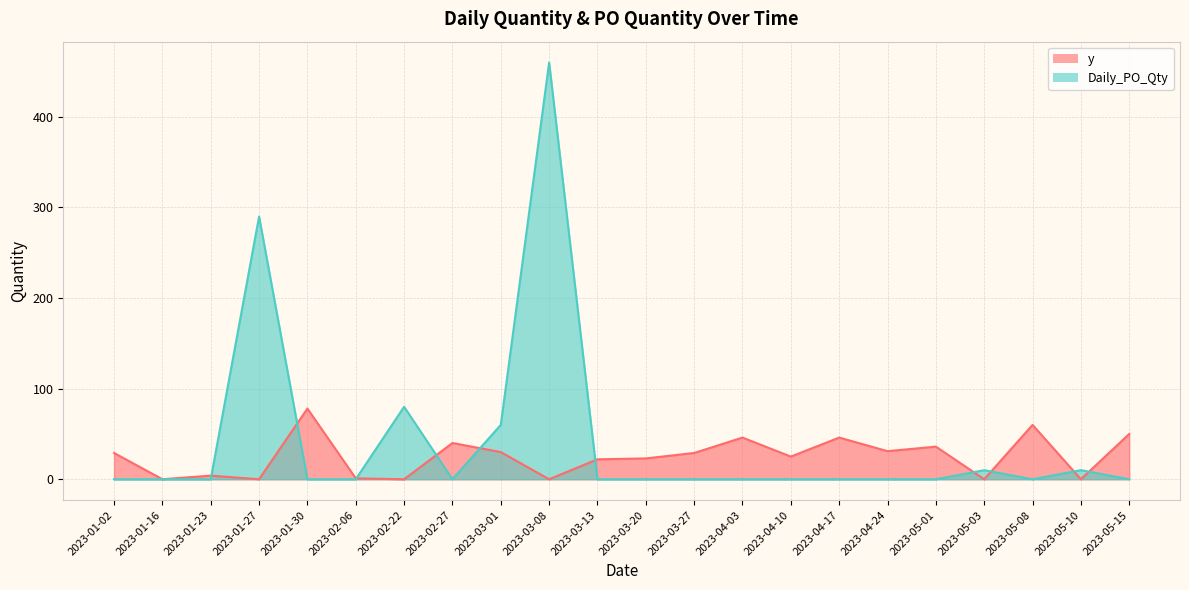

What is the label of the 6th point from the left?

2023-02-06